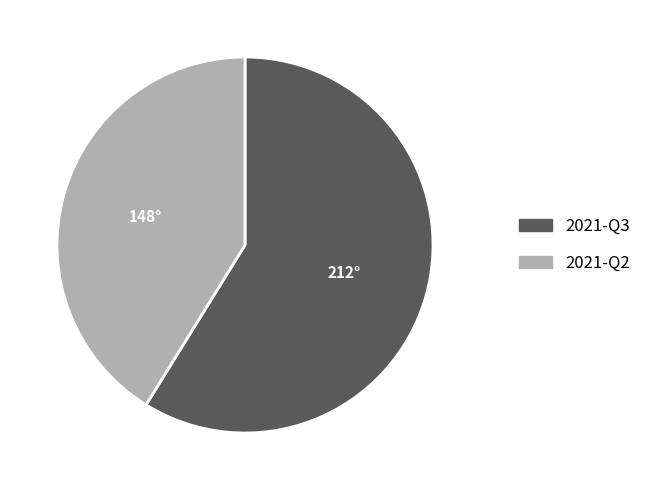

Does 2021-Q2 account for over 50% of the chart?

No